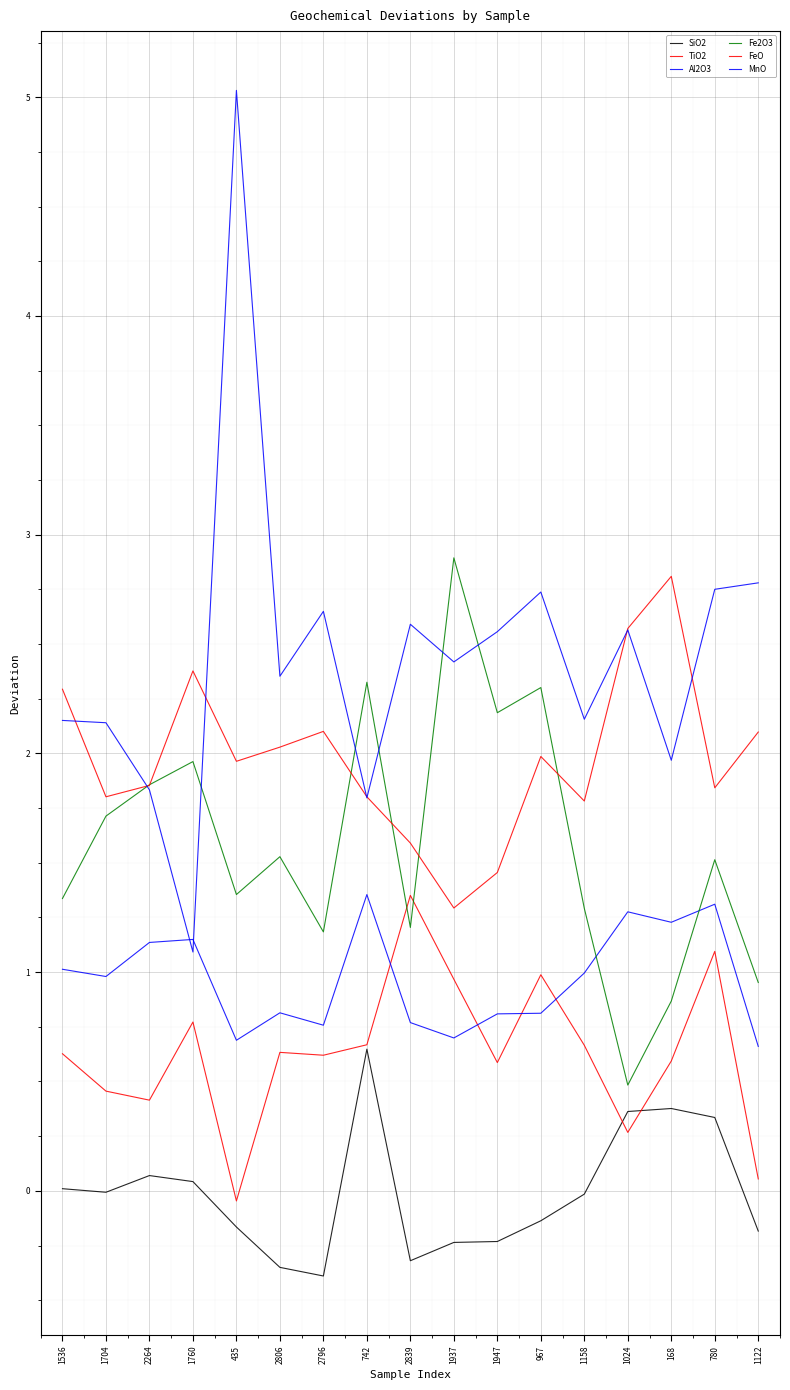

Is this an area chart (filled region under the line)?

No